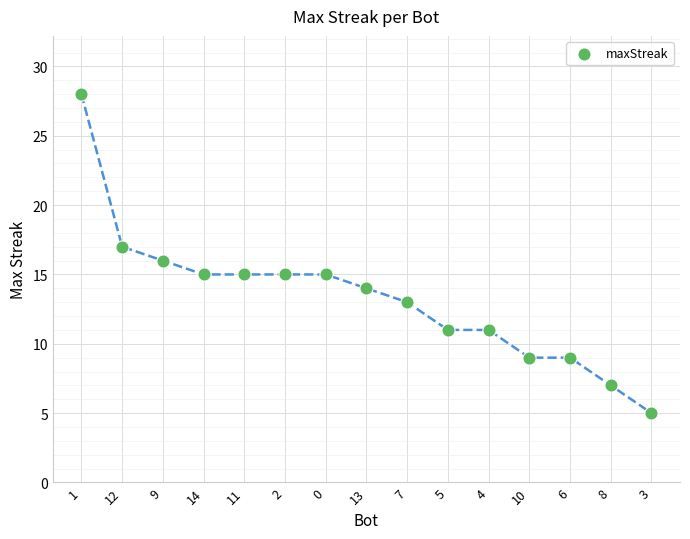

What is the range of Y values (max minus min)?

23